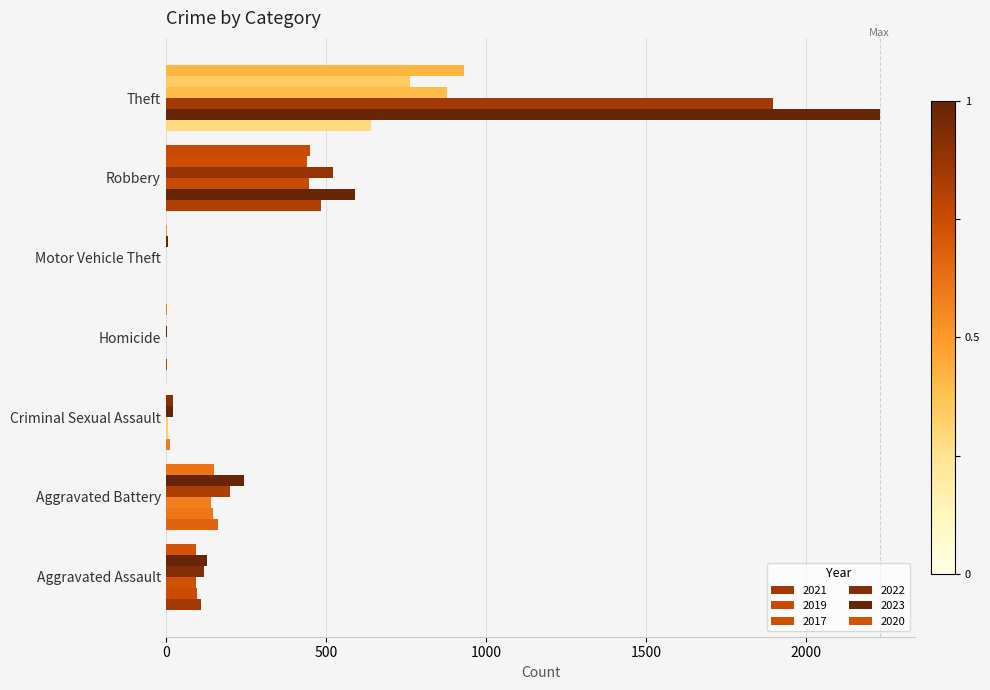

What is the value of the 2022 bar at the 5th from the left?

2